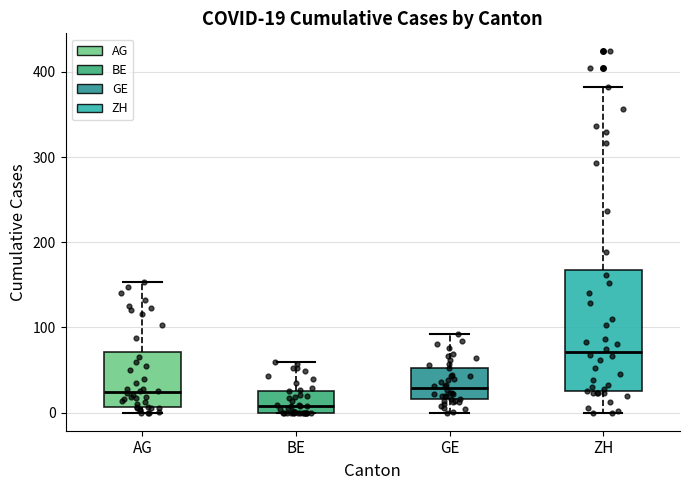

Which box has the highest median line?

ZH